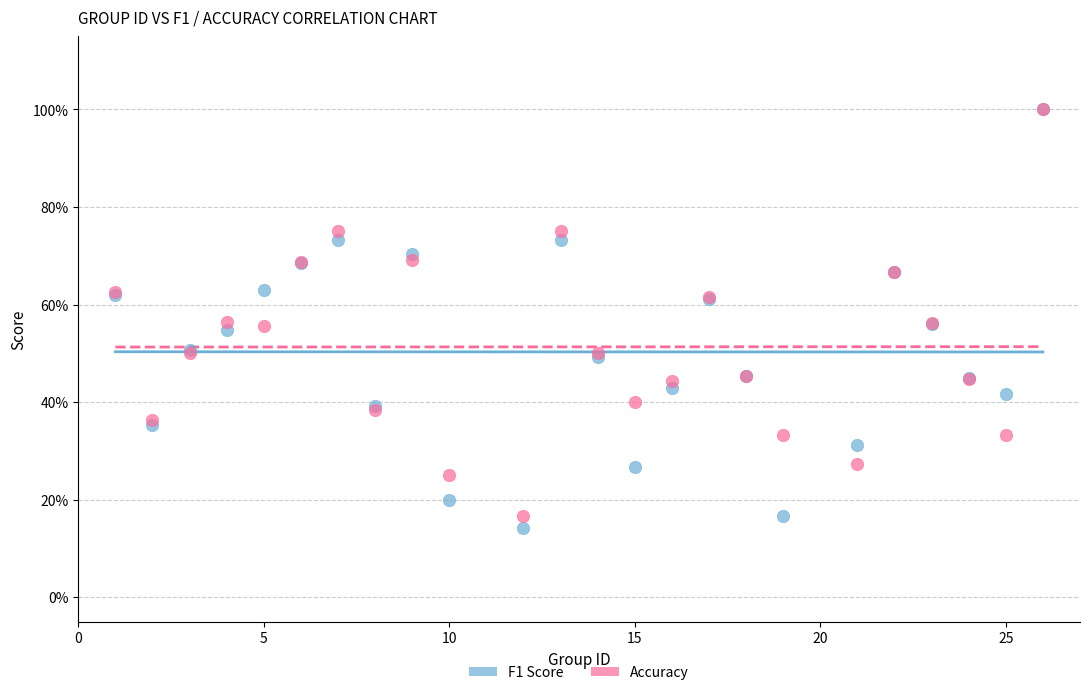

What are all the series names shown in the legend?

F1 Score, Accuracy